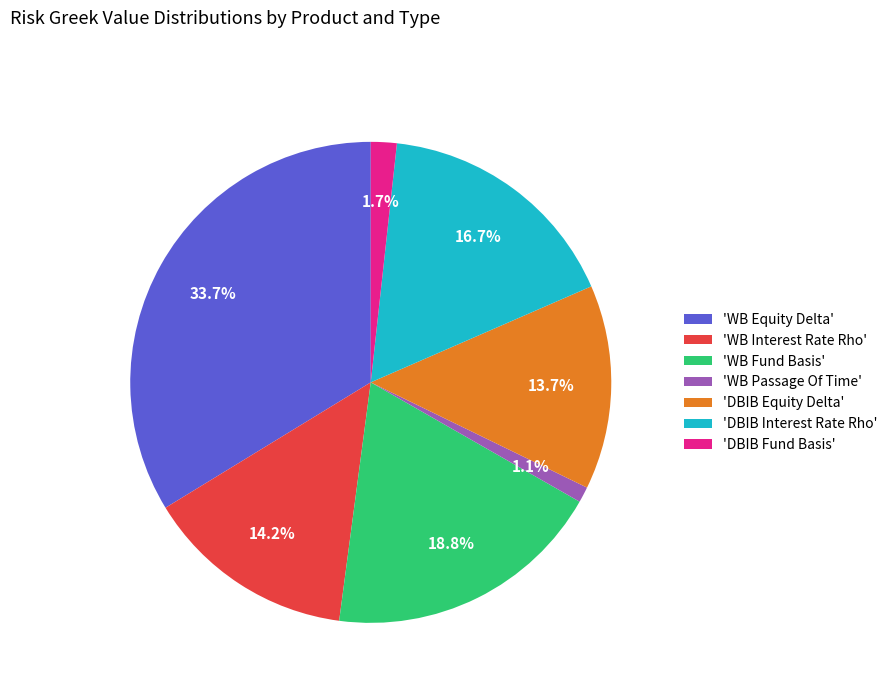

Is the sum of 'DBIB Interest Rate Rho' and 'DBIB Equity Delta' greater than half?

No